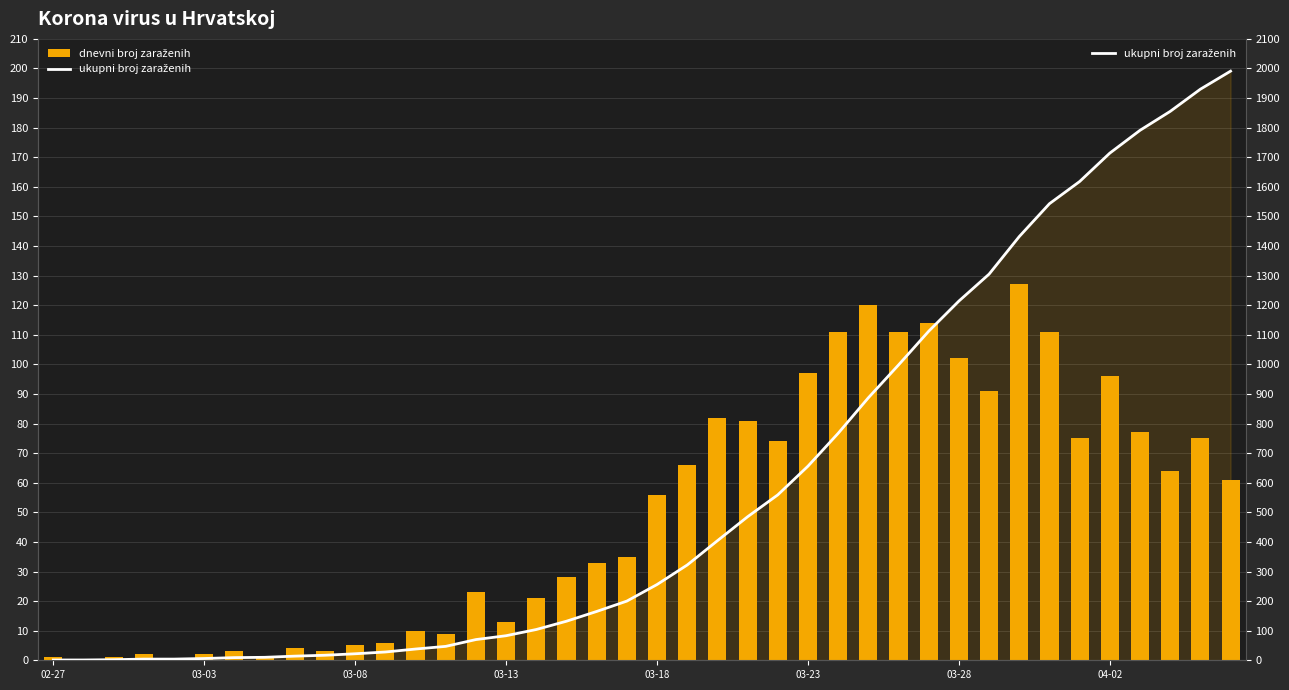

What is the difference between the dnevni broj zaraženih values at 11 and 35?

90